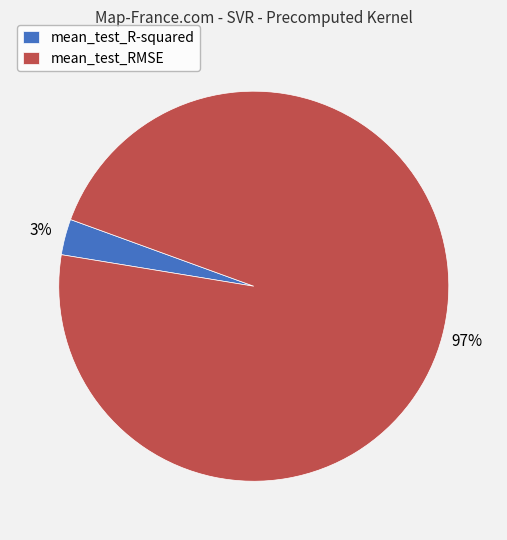

Is there a majority slice in this chart?

Yes